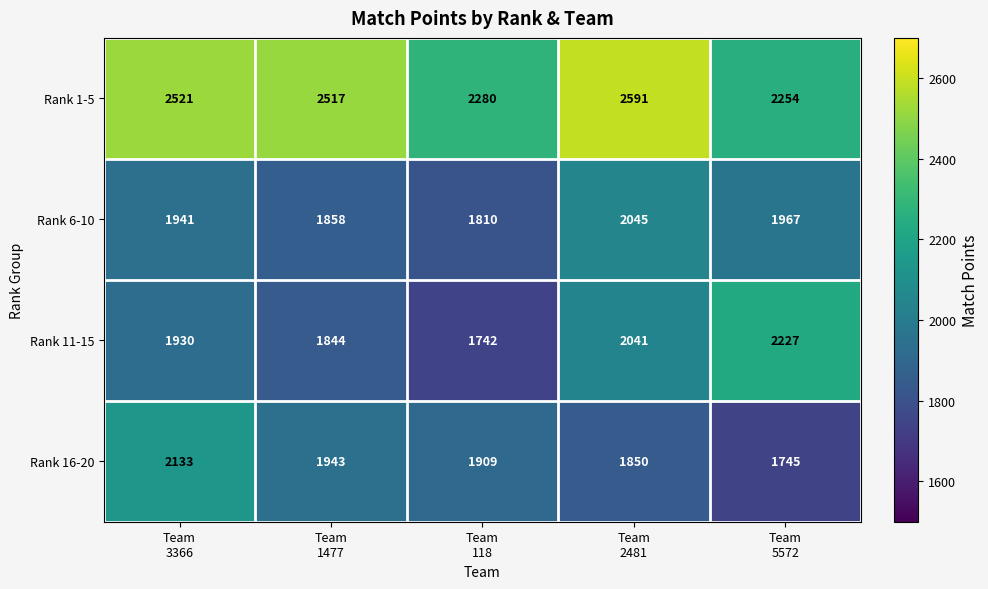

What is the total value across all series at Team
2481?

8527